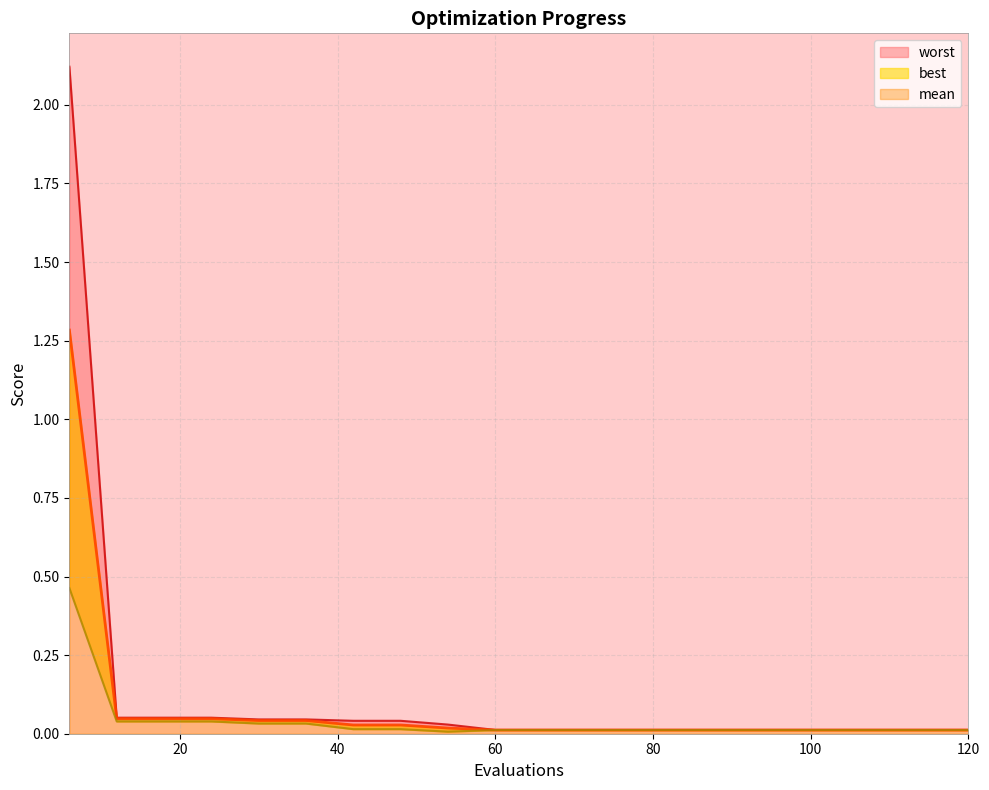

Reading right to left, extract all data points from this chart.

mean: 0.0	0.0	0.0	0.0	0.0	0.0	0.0	0.0	0.0	0.0	0.0	0.0	0.0	0.0	0.0	0.0	0.0	0.0	0.0	1.3
best: 0.0	0.0	0.0	0.0	0.0	0.0	0.0	0.0	0.0	0.0	0.0	0.0	0.0	0.0	0.0	0.0	0.0	0.0	0.0	0.5
worst: 0.0	0.0	0.0	0.0	0.0	0.0	0.0	0.0	0.0	0.0	0.0	0.0	0.0	0.0	0.0	0.0	0.1	0.1	0.1	2.1